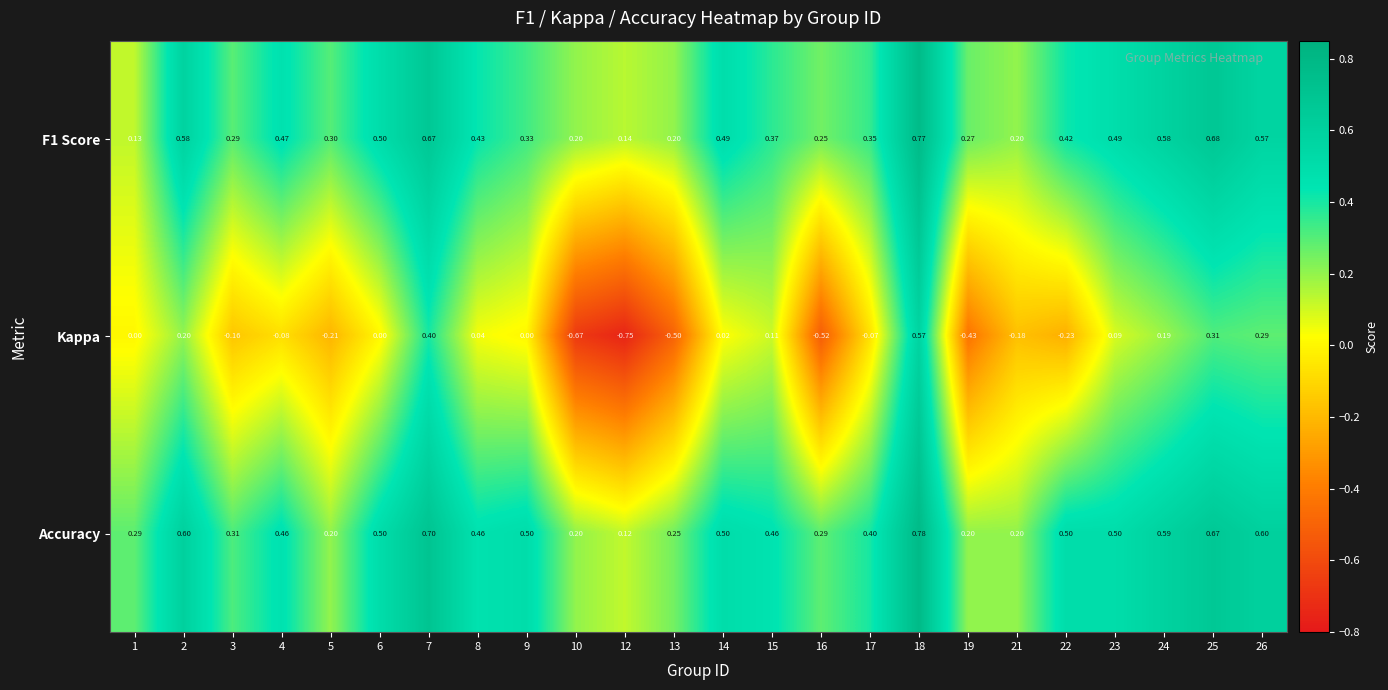

Which series has the widest spread of values?

Kappa